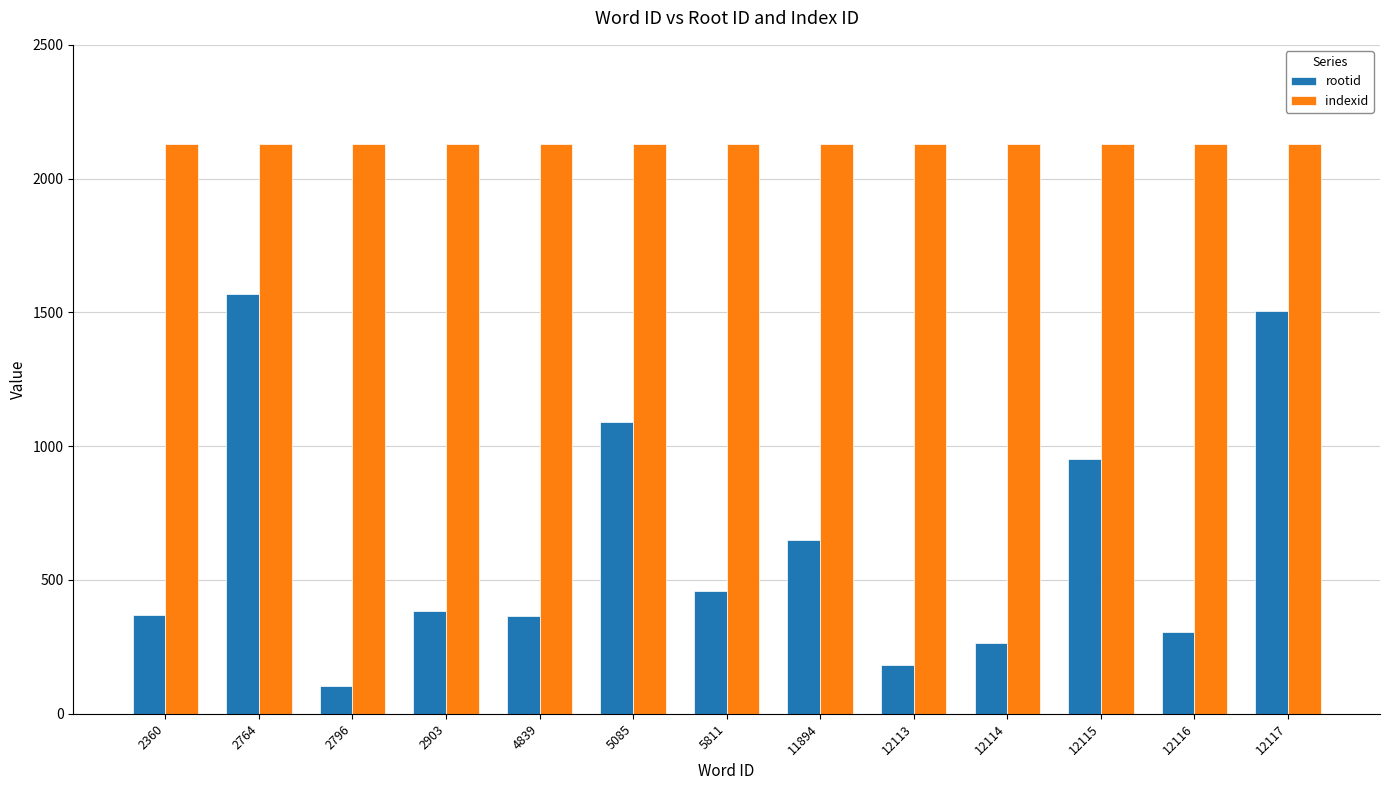

What is the sum of the indexid values at 12114 and 12113?

4258